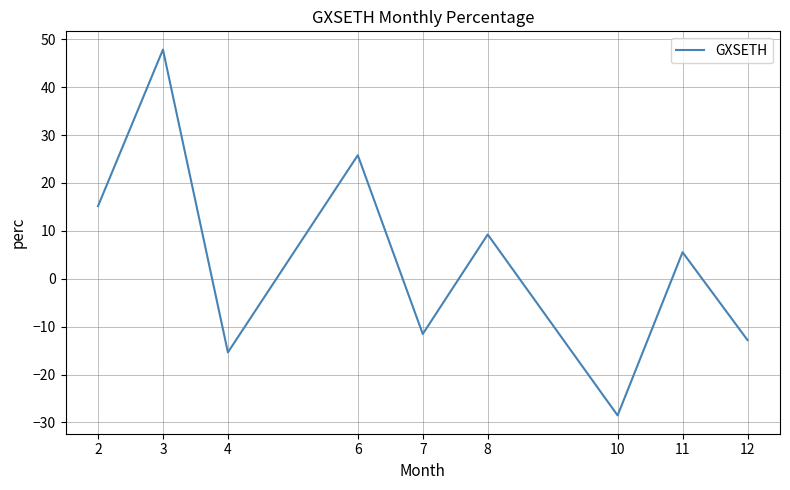

Reading right to left, what are all the values shown in this chart?

12=-12.8	11=5.5	10=-28.5	8=9.2	7=-11.5	6=25.8	4=-15.4	3=47.8	2=15.2